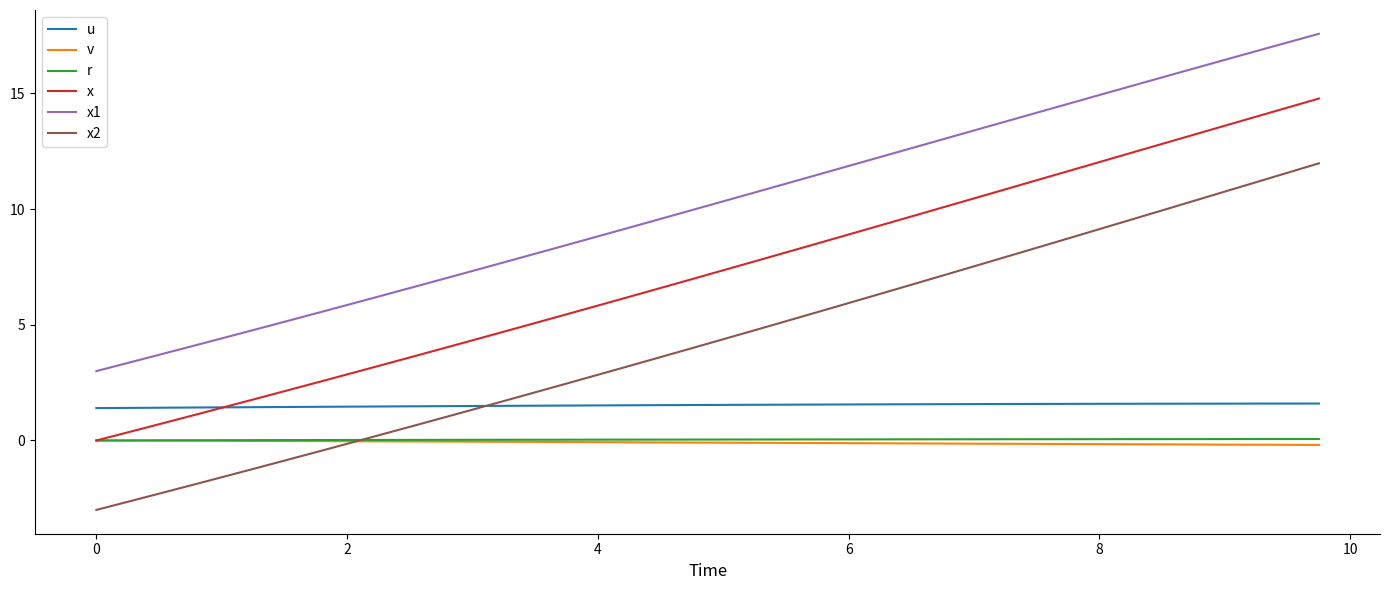

Which series ends up on top after the final intersection of u and x2?

x2